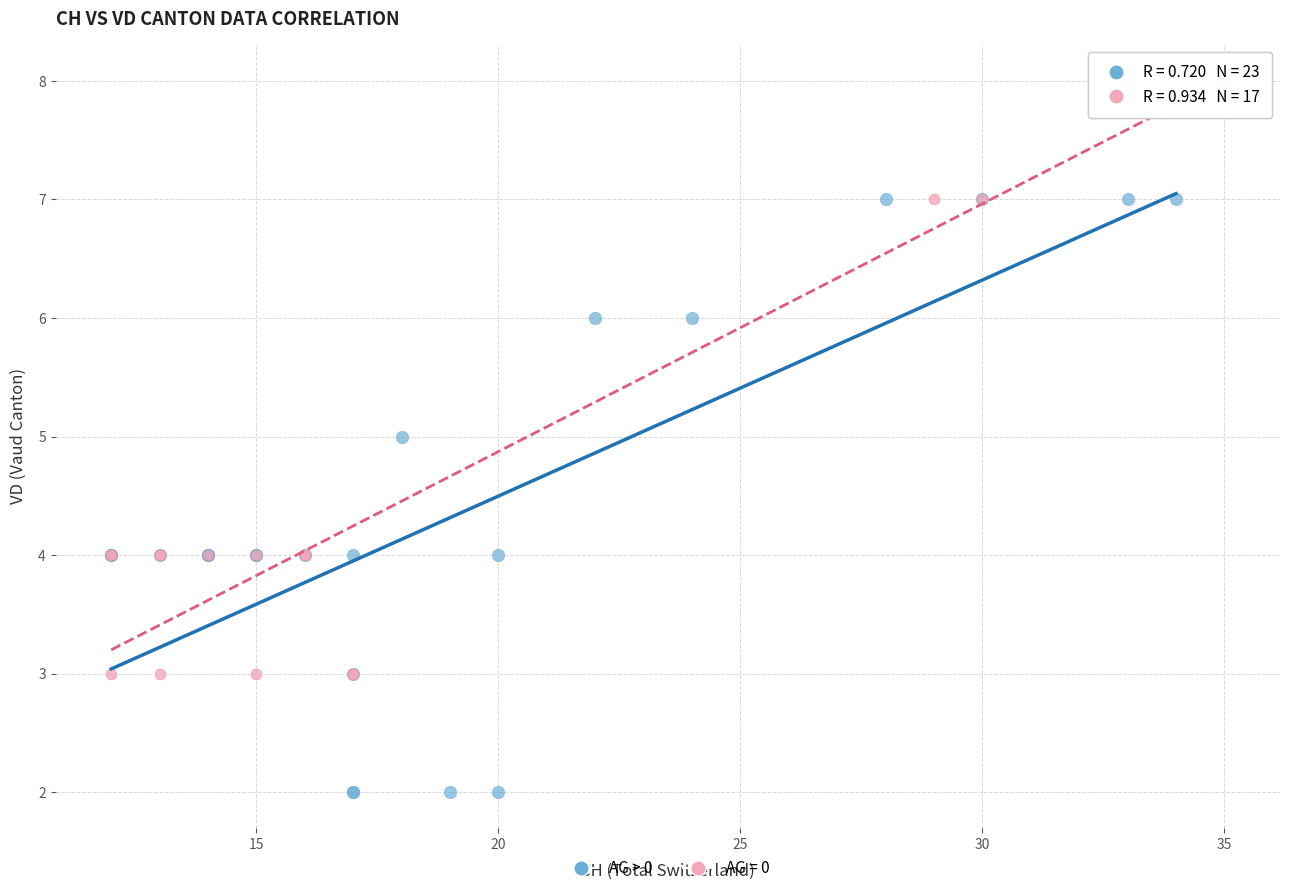

Which series contains the lowest Y value?

AG > 0